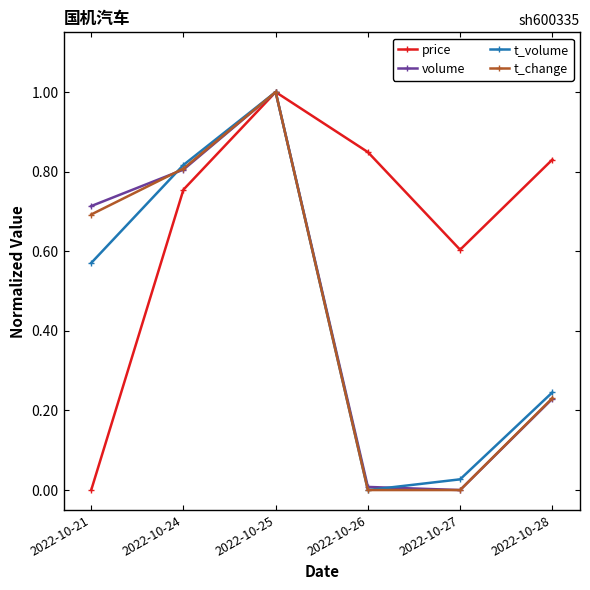

Is this an area chart (filled region under the line)?

No